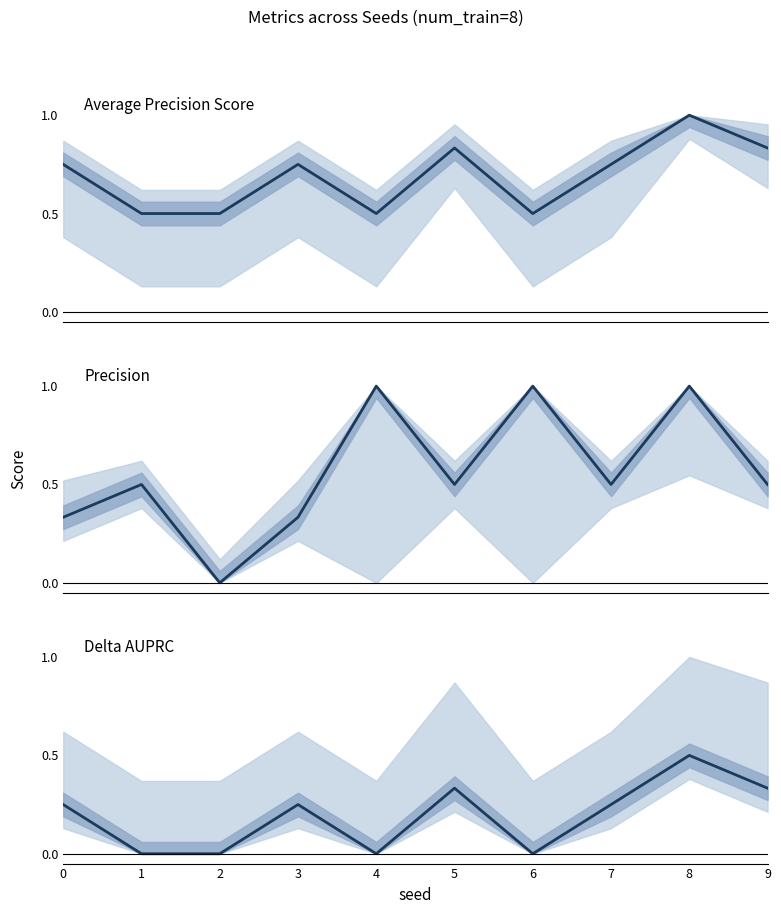

Rank the series by their average value, from highest to lowest.

average_precision_score, precision, delta_auprc